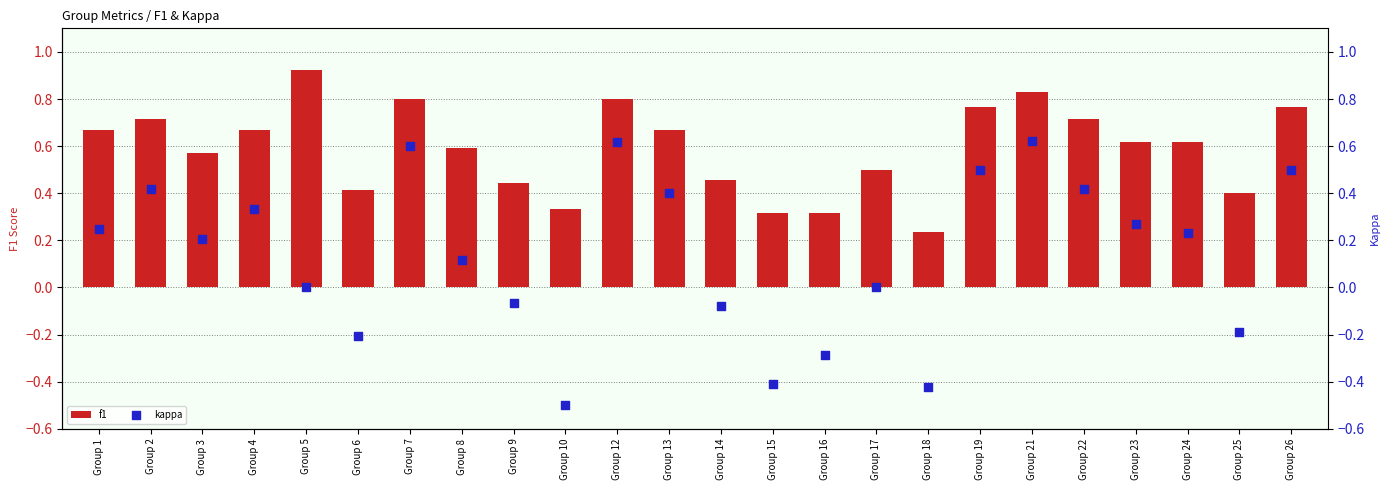

What is the total value across all series at Group 10?

-0.2